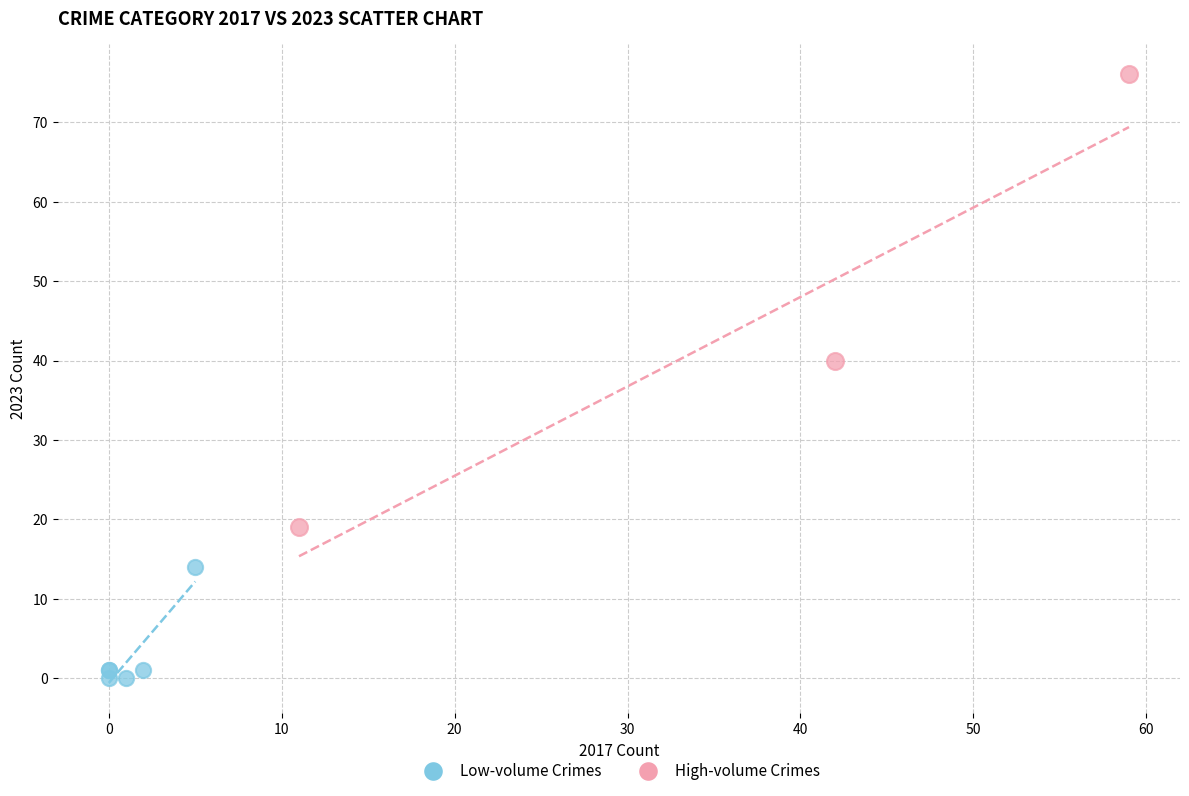

Which series contains the lowest Y value?

Low-volume Crimes